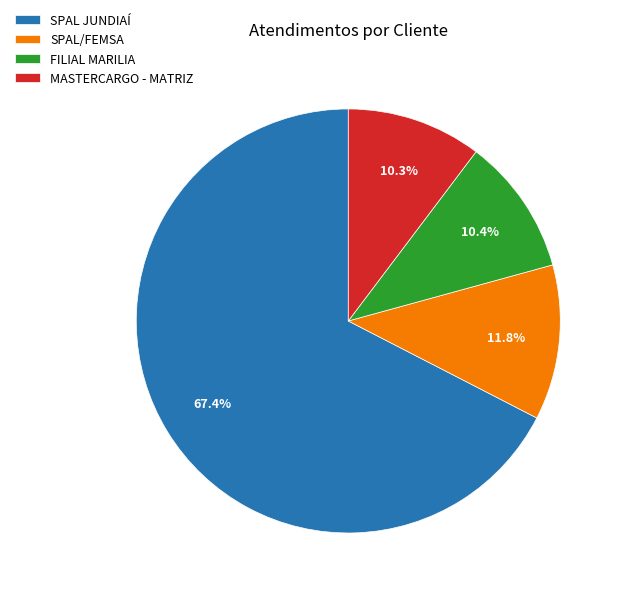

Between MASTERCARGO - MATRIZ and SPAL/FEMSA, which is larger?

SPAL/FEMSA